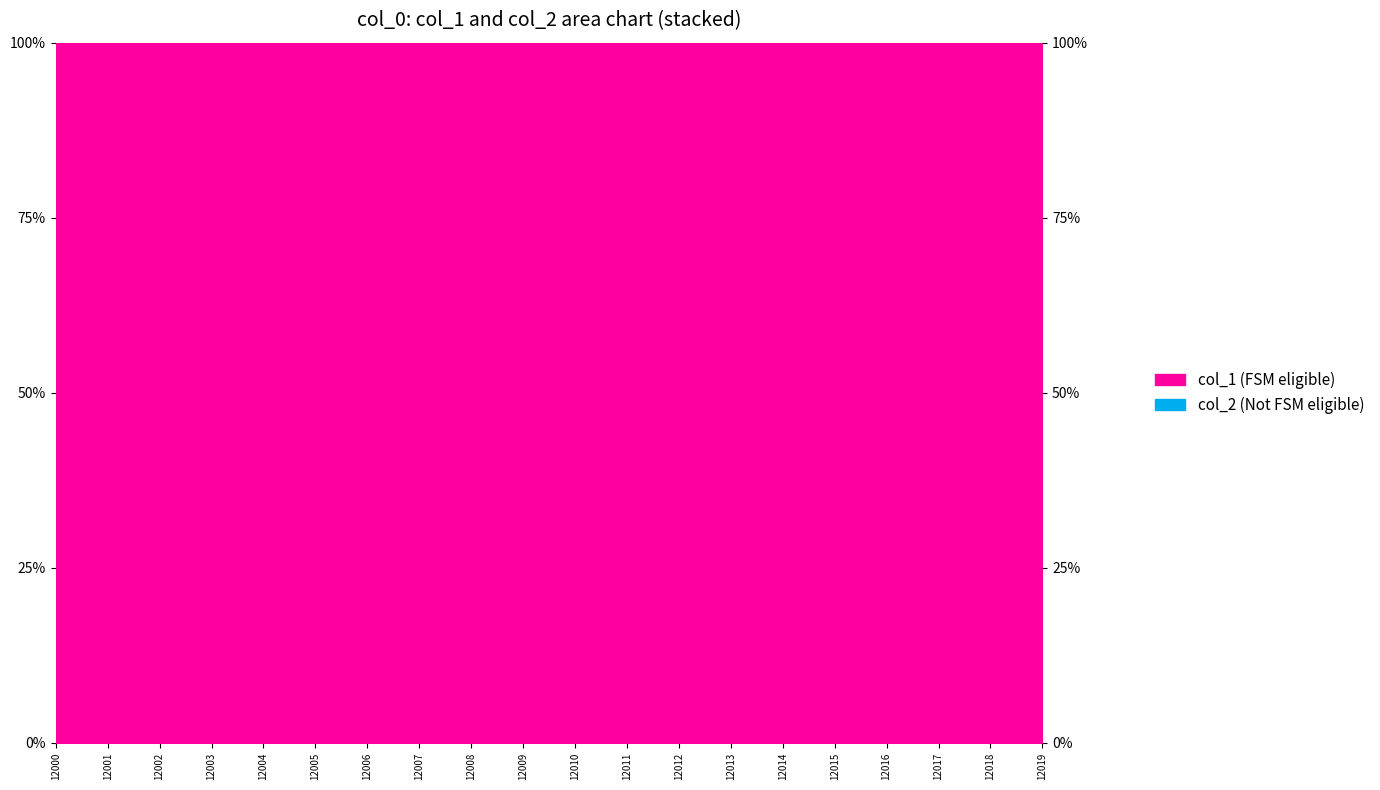

True or false: the data has more than 0 interior local peaks.

True